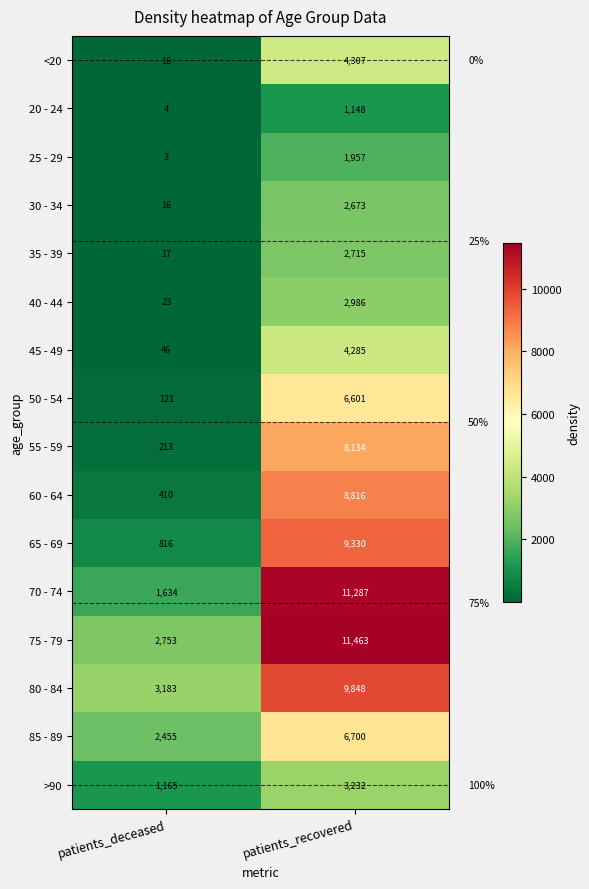

At which category is the sum across all series the highest?

patients_recovered